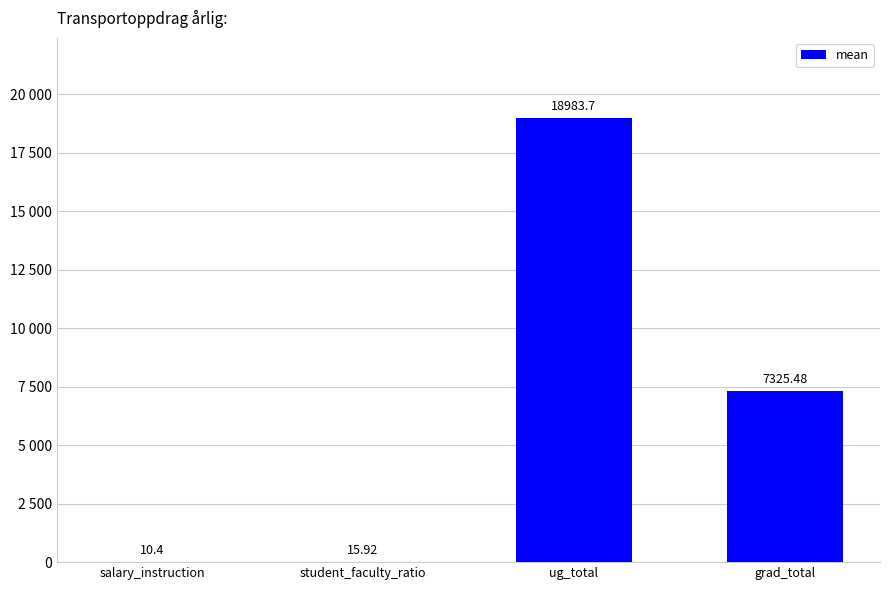

What is the sum of the values at ug_total and grad_total?

26309.2